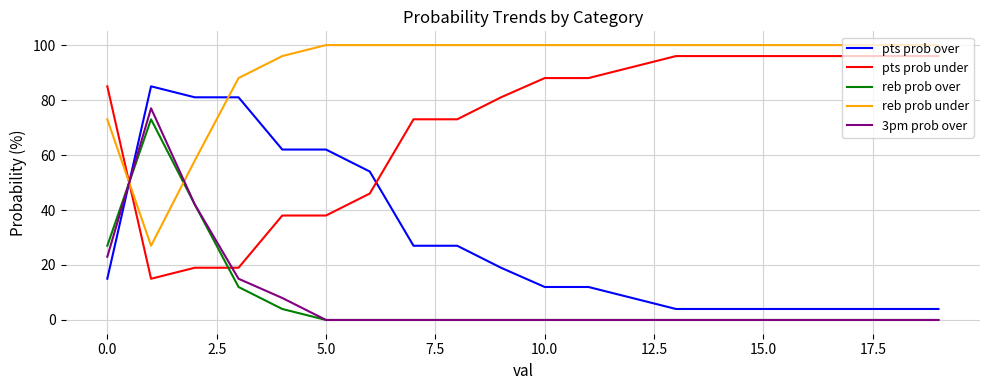

After their last crossing, which series has the higher values: 3pm prob over or pts prob over?

pts prob over